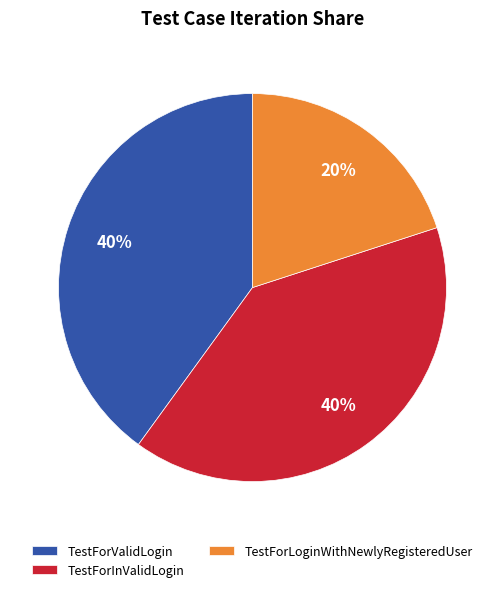

What percentage is the TestForValidLogin slice, to the nearest percent?

40%